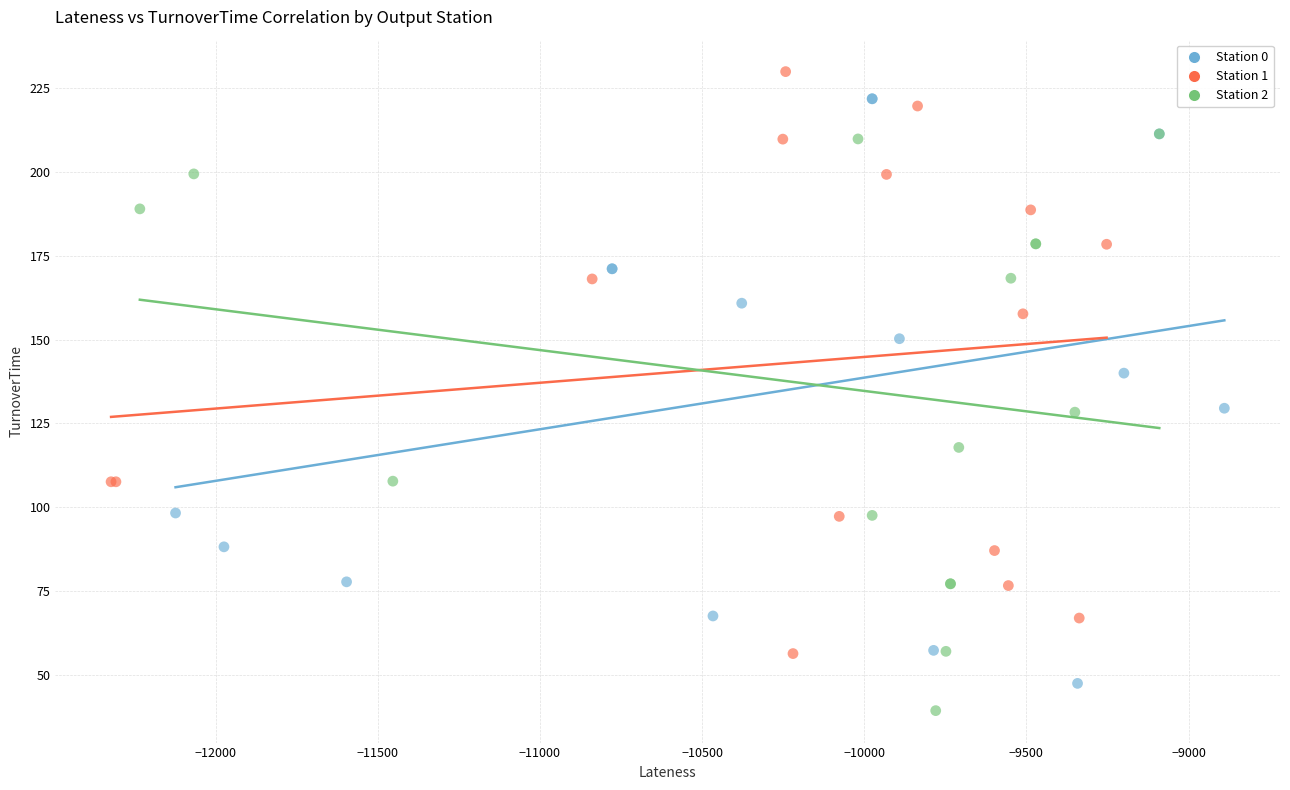

Which series reaches the minimum Y coordinate?

Station 2